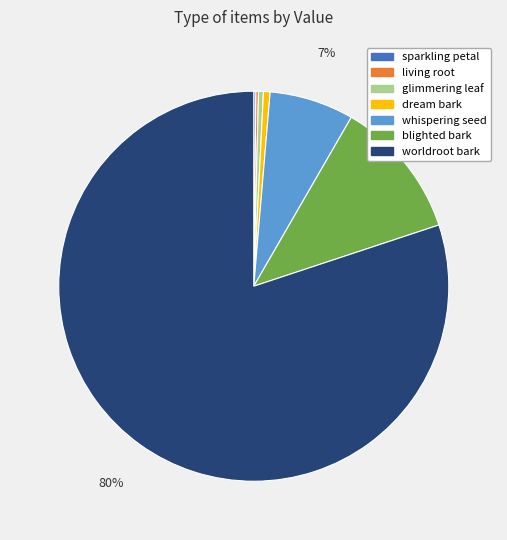

To the nearest percent, what is the average slice percentage?

14%